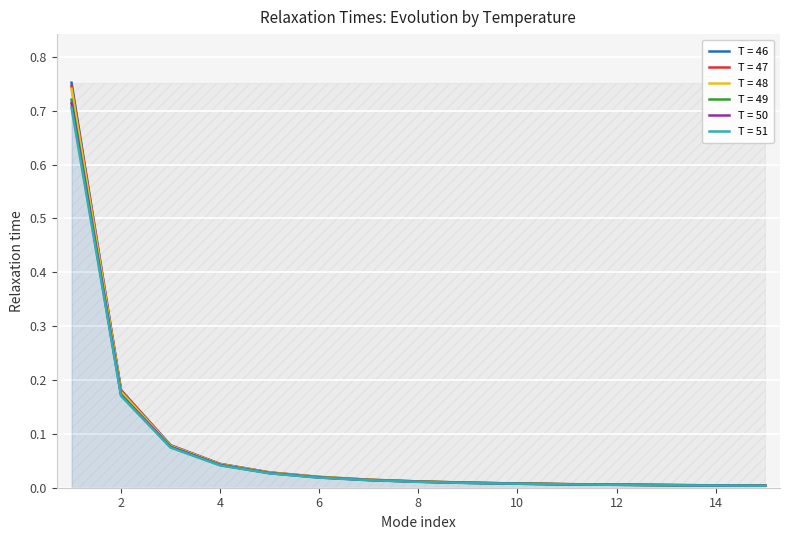

True or false: T = 47 has more than 0 interior local peaks.

False